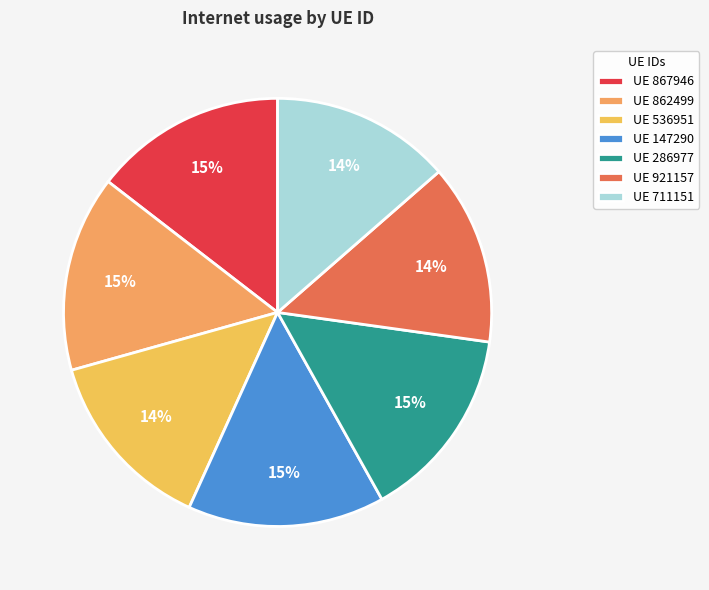

How many segments does this pie chart have?

7